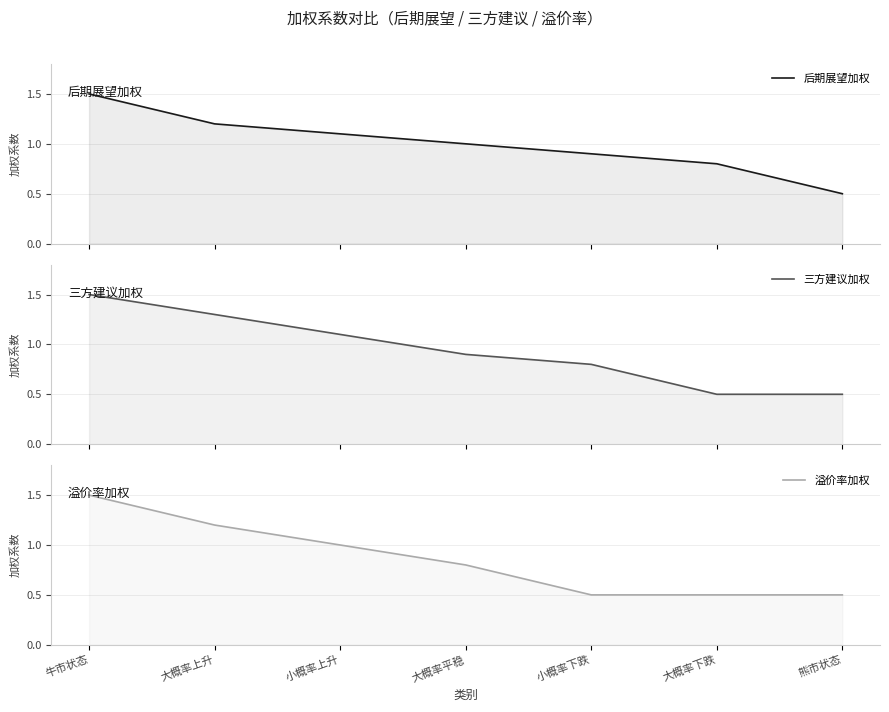

What is the difference between the maximum and minimum values in the 后期展望加权 series?

1.0